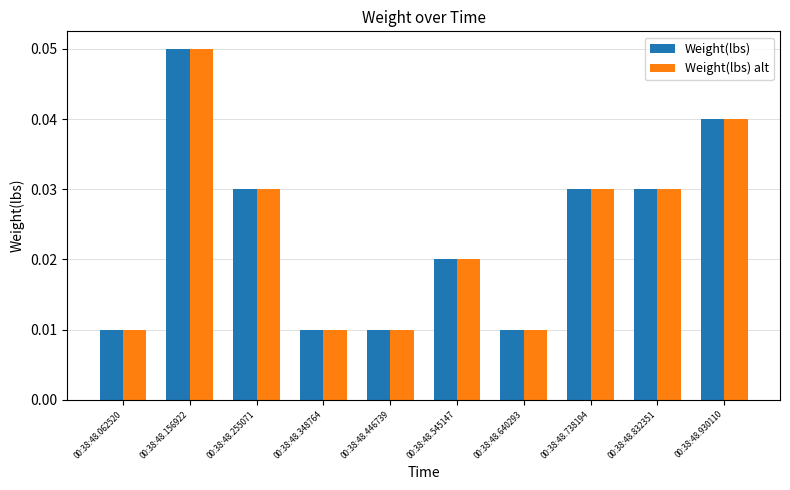

At which category is the sum across all series the highest?

00:38:48.156922